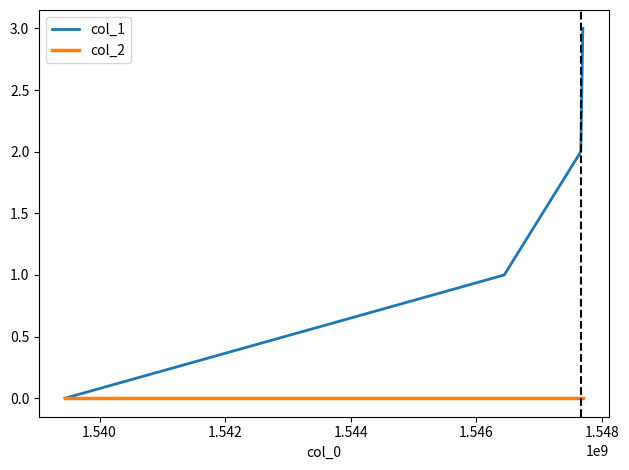

Which series has the largest range (max minus min)?

col_1